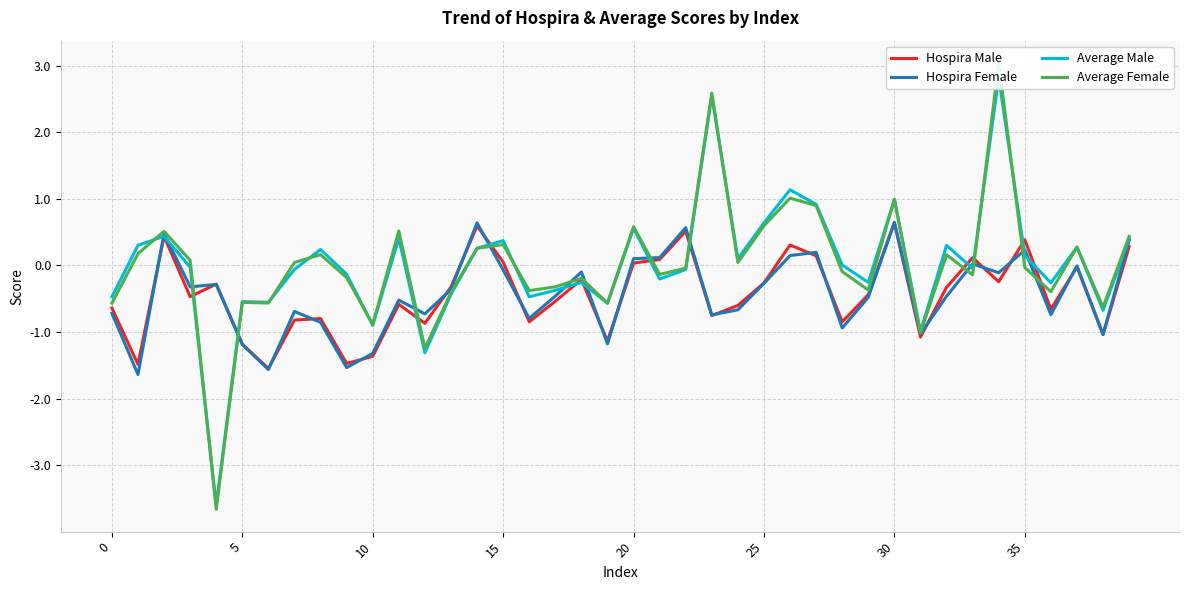

Which series has the largest total across all categories?

Average Male